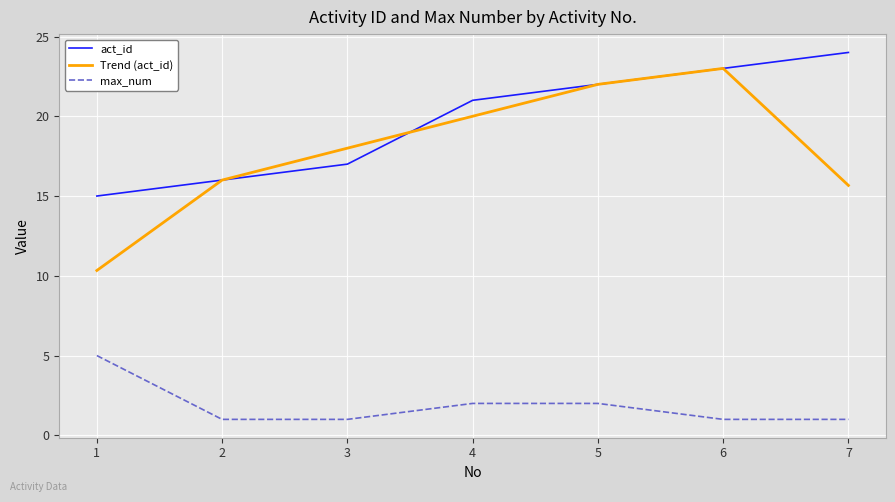

Which series has the widest spread of values?

Trend (act_id)